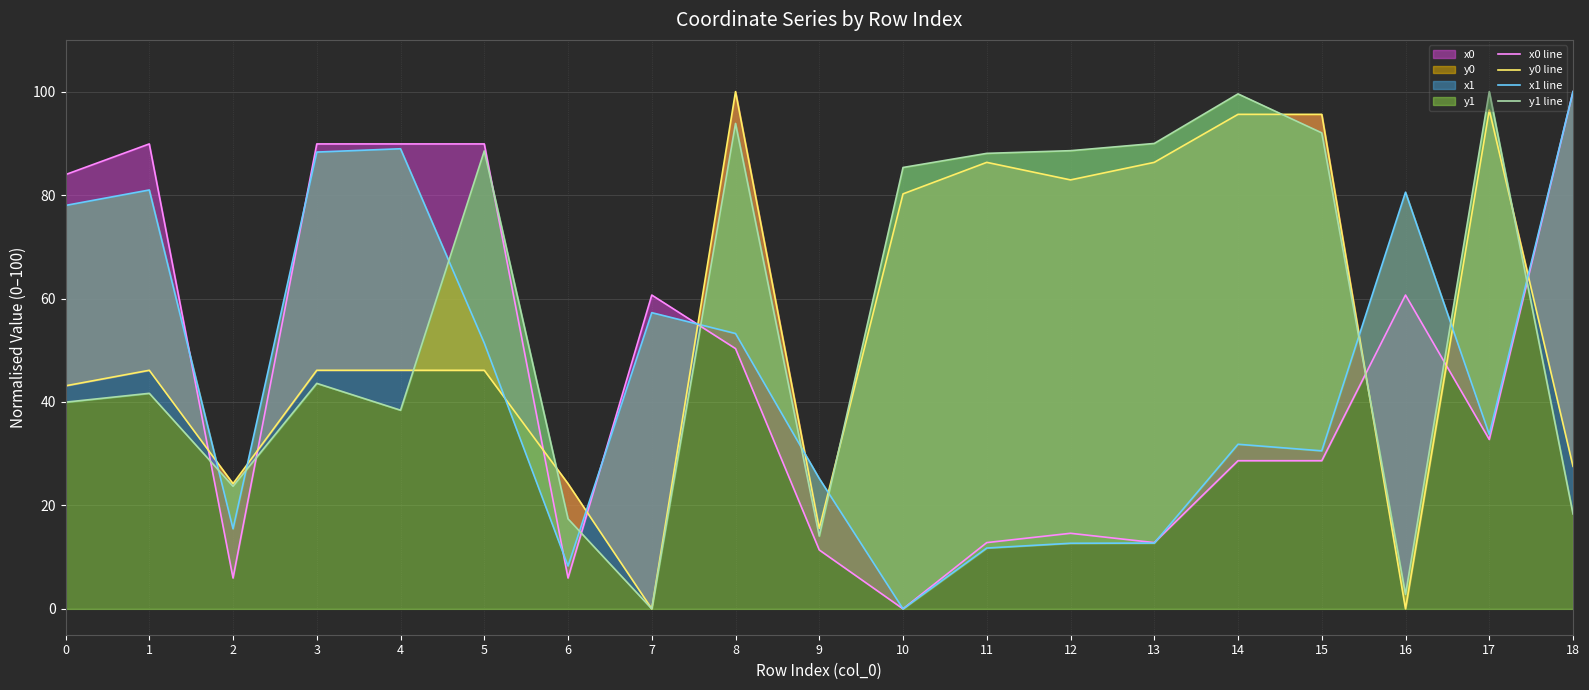

Reading left to right, what are all the values shown in this chart?

x0 line: 0=84.0	1=89.9	2=6.0	3=89.9	4=89.9	5=89.9	6=6.0	7=60.7	8=50.3	9=11.4	10=0.0	11=12.8	12=14.6	13=12.8	14=28.6	15=28.6	16=60.7	17=32.7	18=100.0
y0 line: 0=43.1	1=46.1	2=24.2	3=46.1	4=46.1	5=46.1	6=24.2	7=0.0	8=100.0	9=15.6	10=80.2	11=86.3	12=82.9	13=86.3	14=95.6	15=95.6	16=0.0	17=96.4	18=27.6
x1 line: 0=78.0	1=81.0	2=15.5	3=88.3	4=89.0	5=51.4	6=8.3	7=57.3	8=53.2	9=25.2	10=0.0	11=11.8	12=12.7	13=12.7	14=31.8	15=30.6	16=80.5	17=33.7	18=100.0
y1 line: 0=40.0	1=41.7	2=23.7	3=43.6	4=38.4	5=88.5	6=17.4	7=0.0	8=93.8	9=14.1	10=85.3	11=88.1	12=88.6	13=90.0	14=99.6	15=92.0	16=2.8	17=100.0	18=18.3